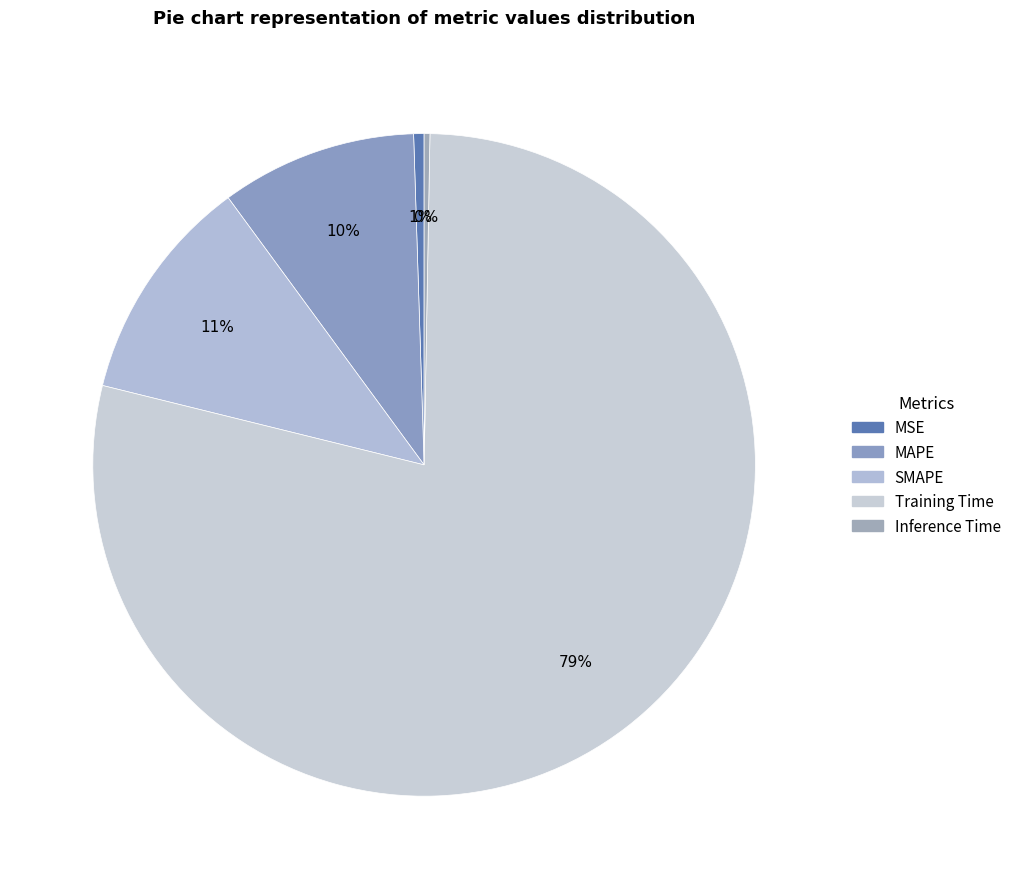

Does any single category account for the majority?

Yes